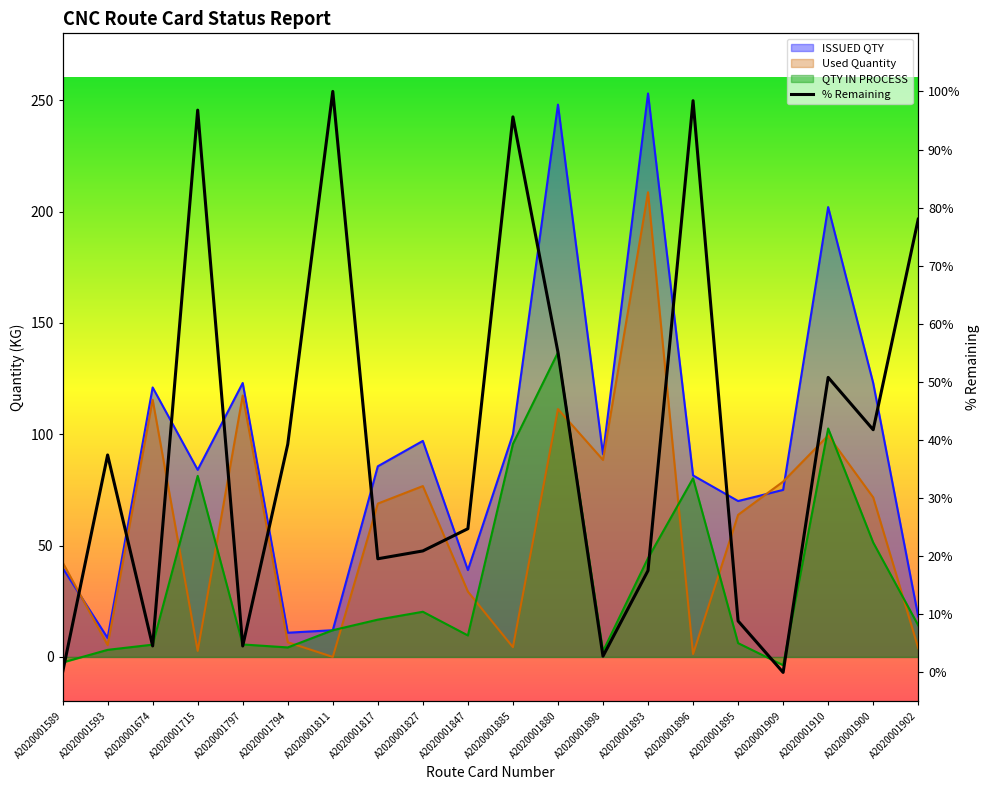

What is the average value of the ISSUED QTY series?

94.1